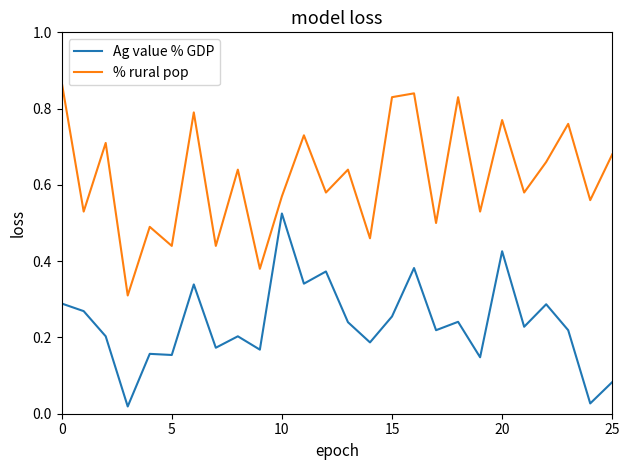

Which series has the largest total across all categories?

% rural pop